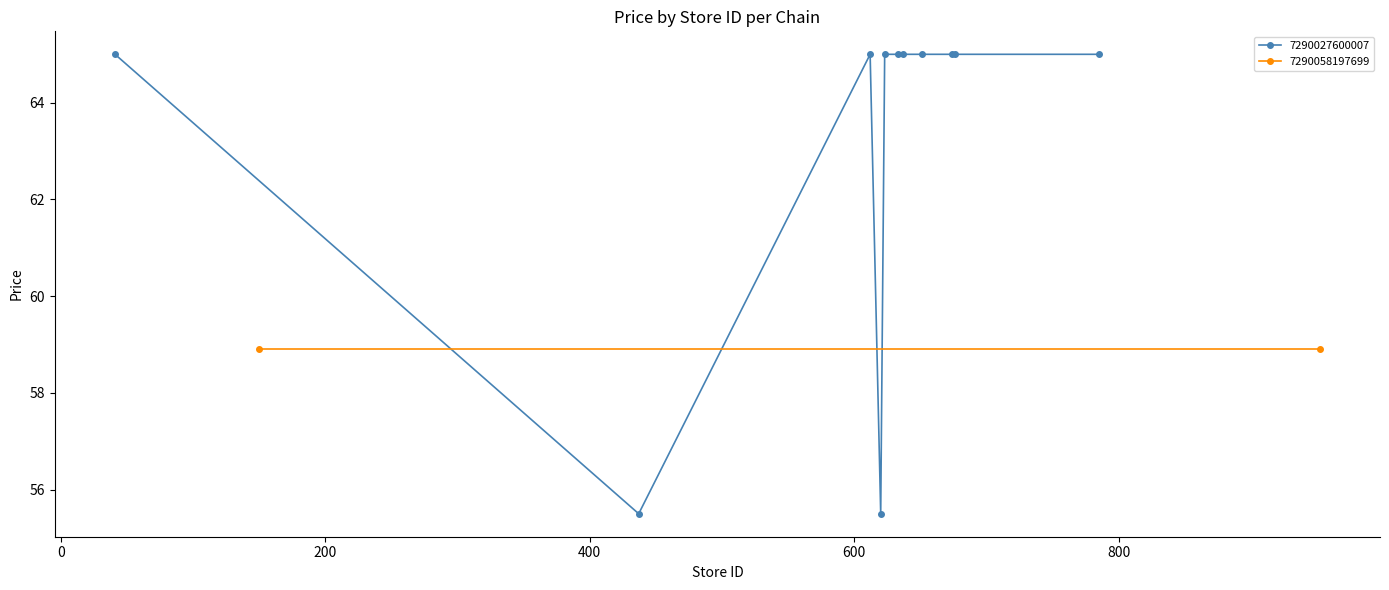

Which has a higher value, 5 or 1?

5